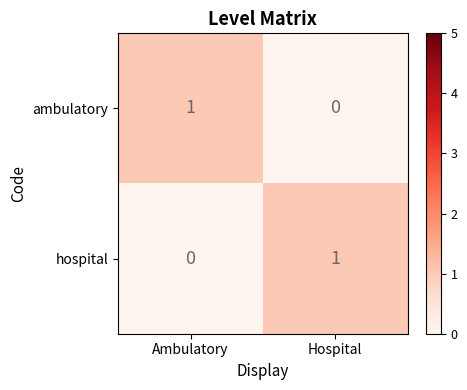

Which category has the lowest value in the ambulatory series?

Hospital